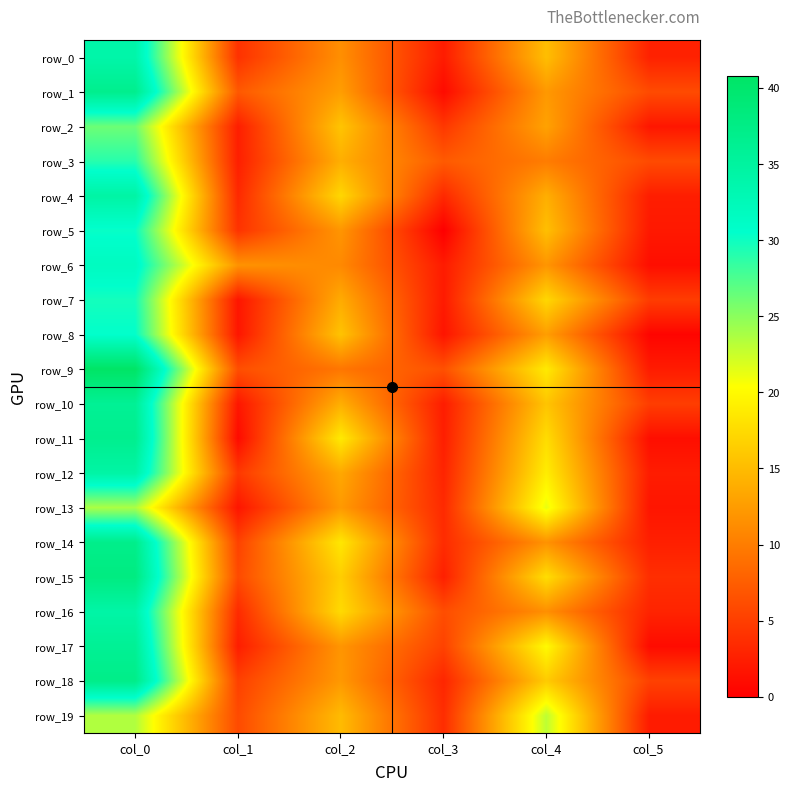

Is the value of row_10 at col_0 greater than the value of row_17 at col_2?

Yes